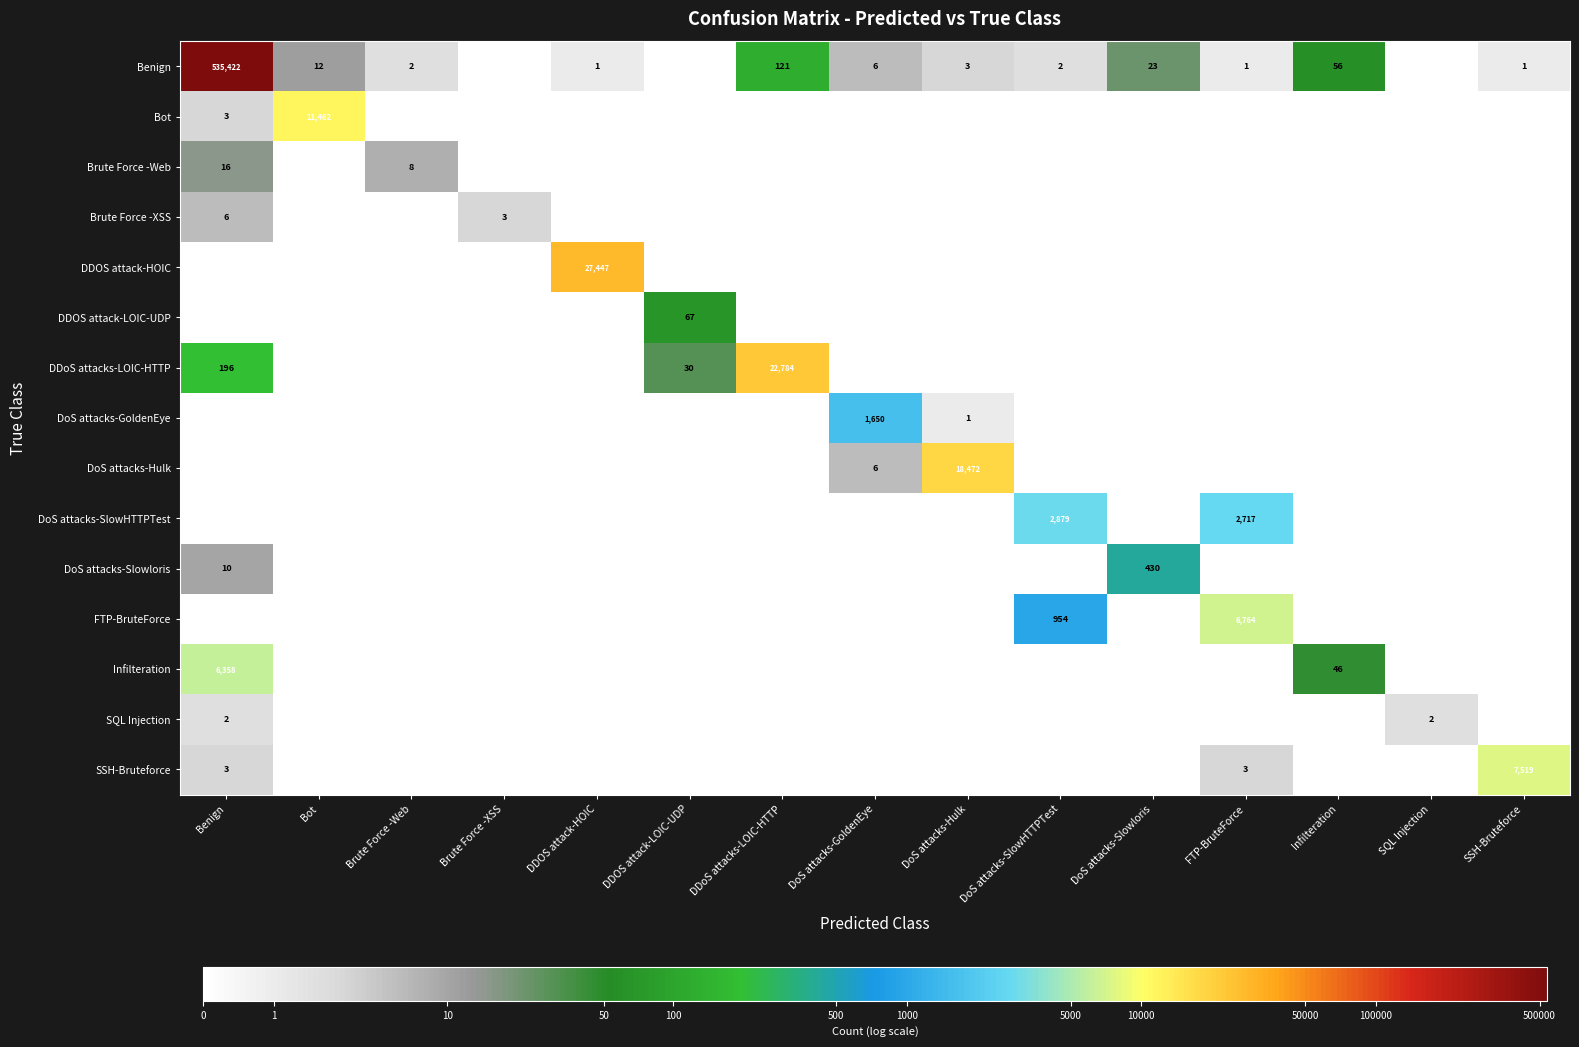

Which has a higher value, Benign or DoS attacks-SlowHTTPTest?

Benign